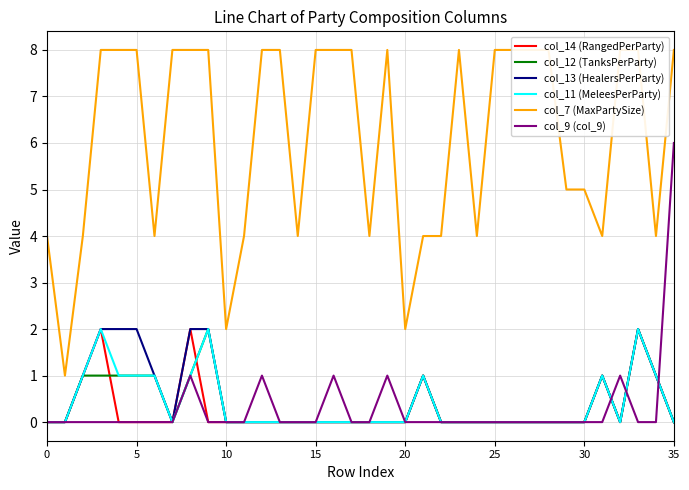

In col_14 (RangedPerParty), how many points are higher than both neighbors (excluding endpoints)?

5